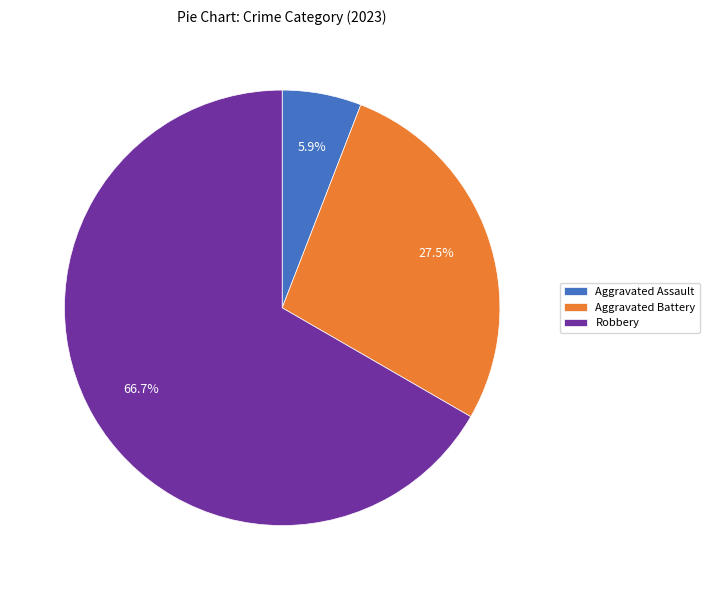

Rank the categories by value from lowest to highest.

Aggravated Assault, Aggravated Battery, Robbery